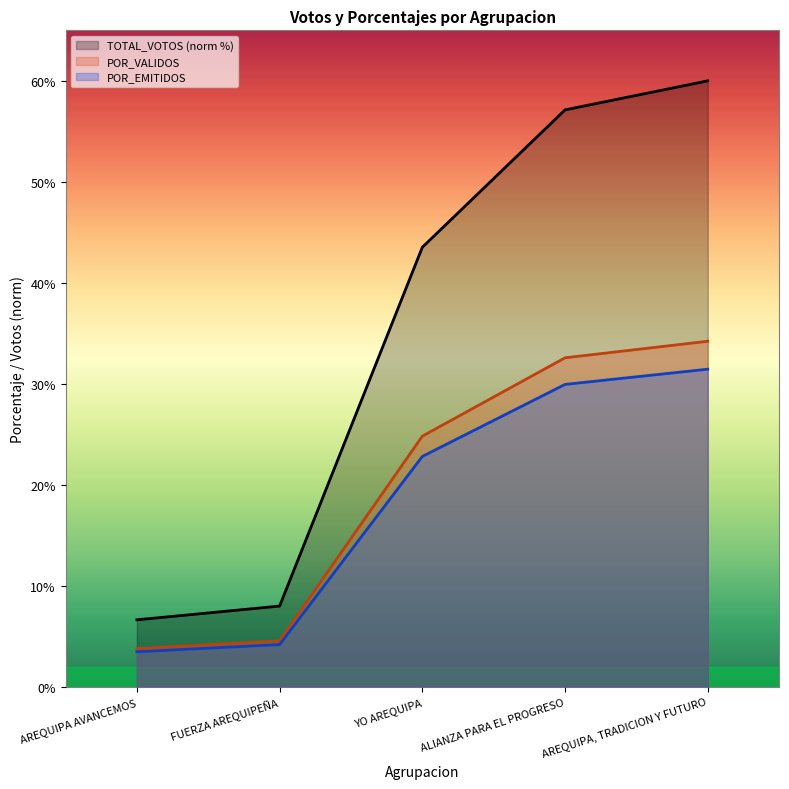

What is the difference between the maximum and second lowest values in the POR_EMITIDOS series?

27.3